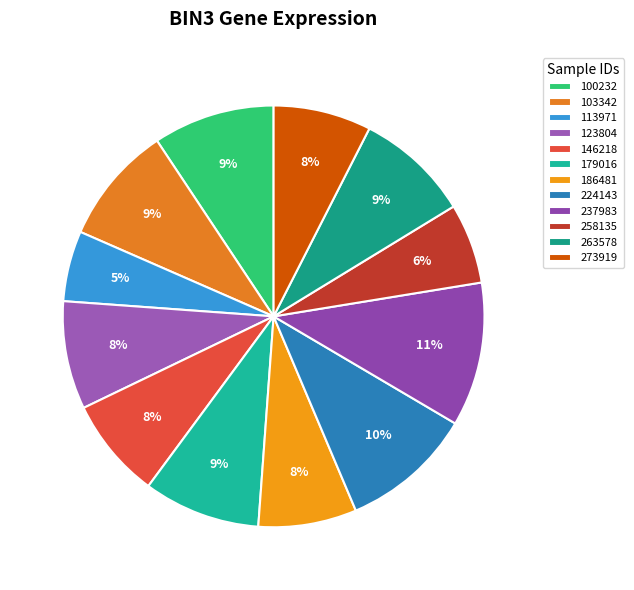

To the nearest percent, what is the average slice percentage?

8%